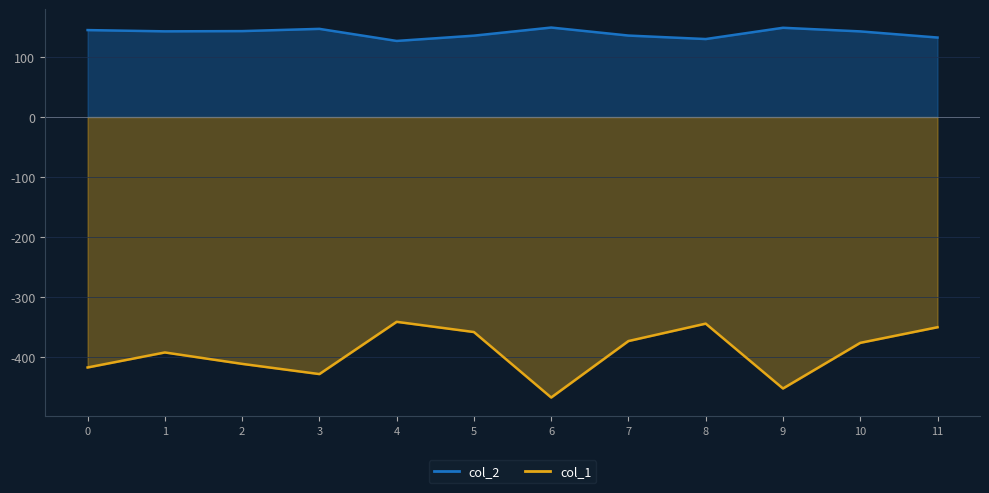

Which category has the highest value in the col_1 series?

4